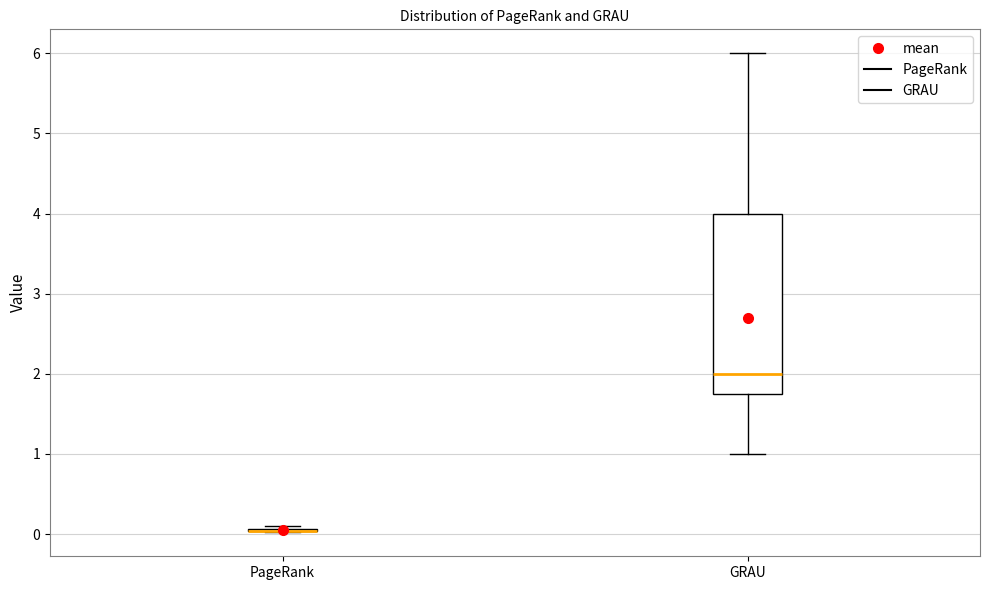

Reading left to right, read every box against the y-axis: the position of its median line, the range the box covers, and the ends of its whiskers. The values are not printed on the chart, so give them approximately, as read against the axis.

PageRank: box collapsed to a line at 0.0, whiskers 0.0 to 0.1
GRAU: median 2.0, box 1.8 to 4.0, whiskers 1.0 to 6.0